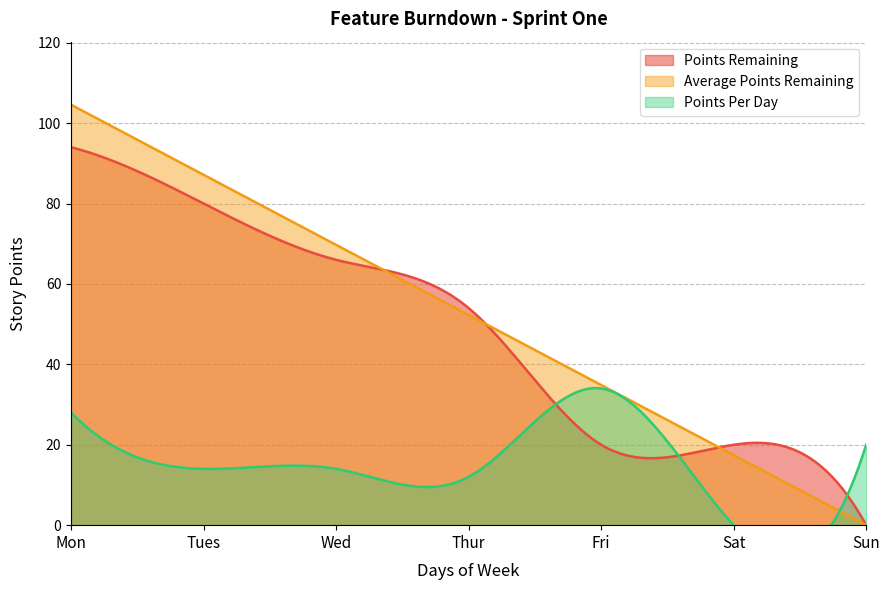

How many positive values does the Points Per Day series have?

6